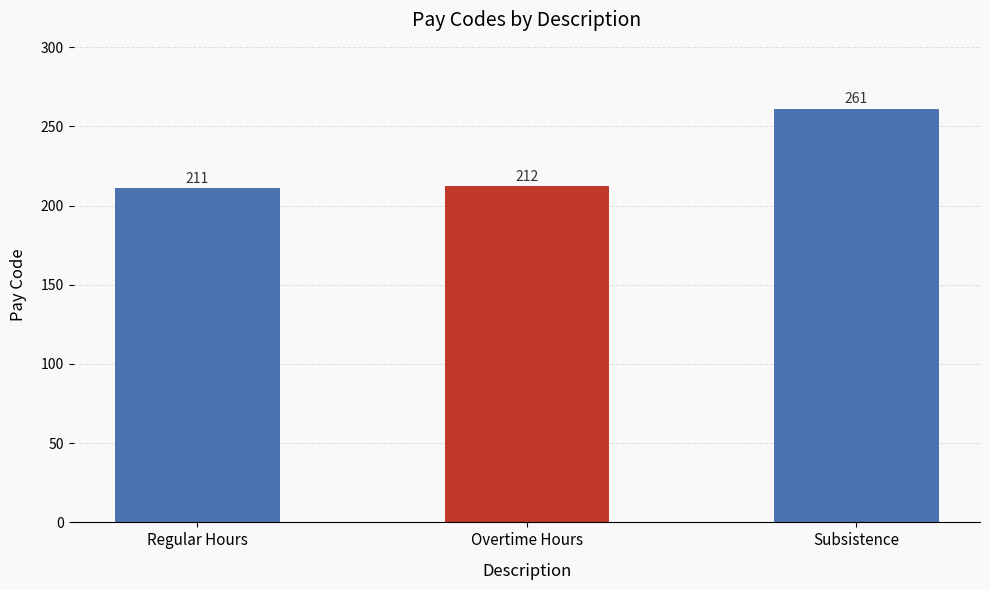

What is the minimum value shown in the chart?

211